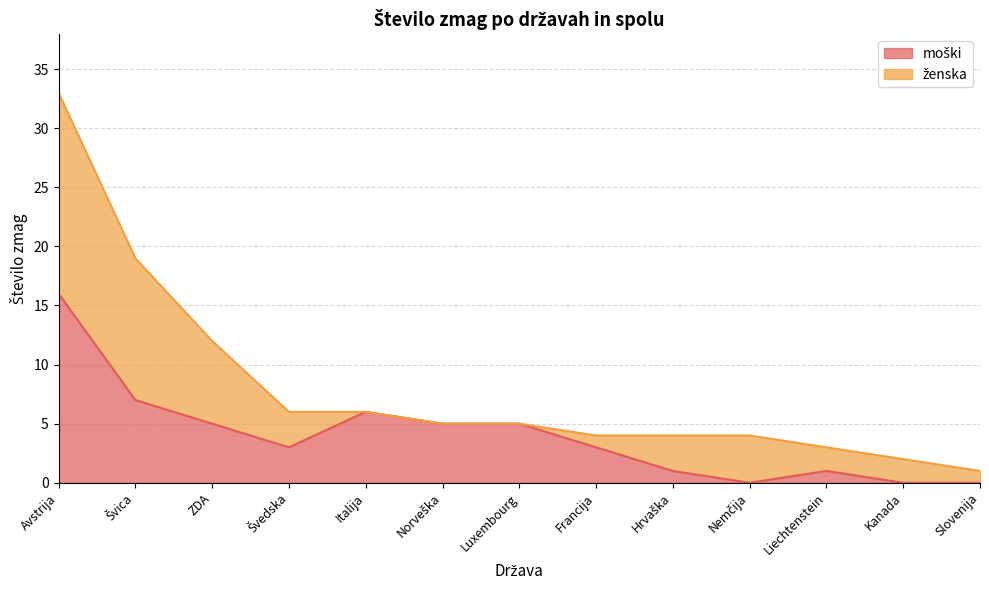

At which category is the sum across all series the highest?

Avstrija